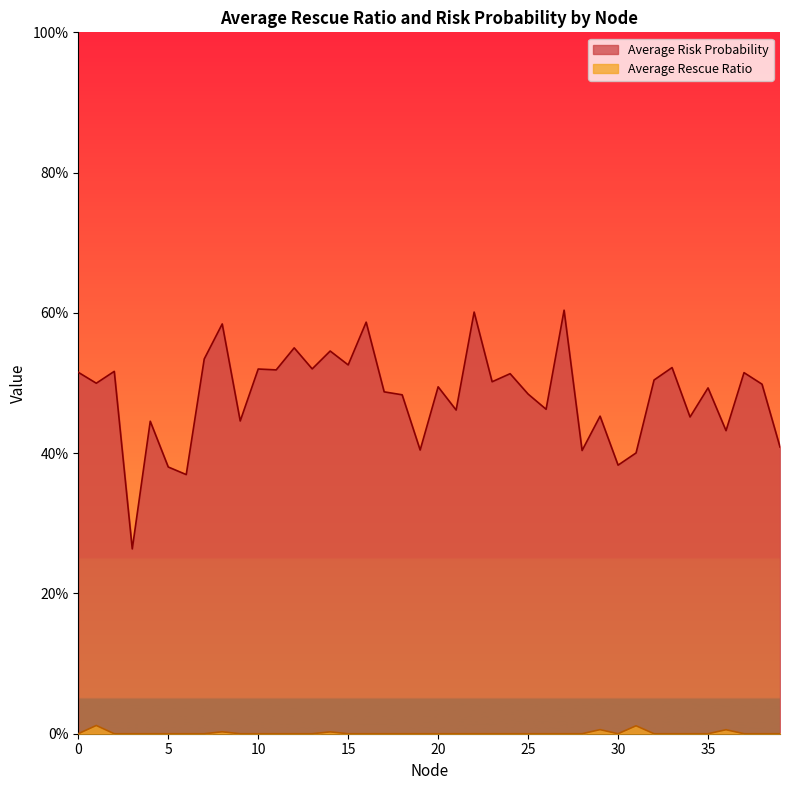

What is the average value of the Average Risk Probability series?

0.5